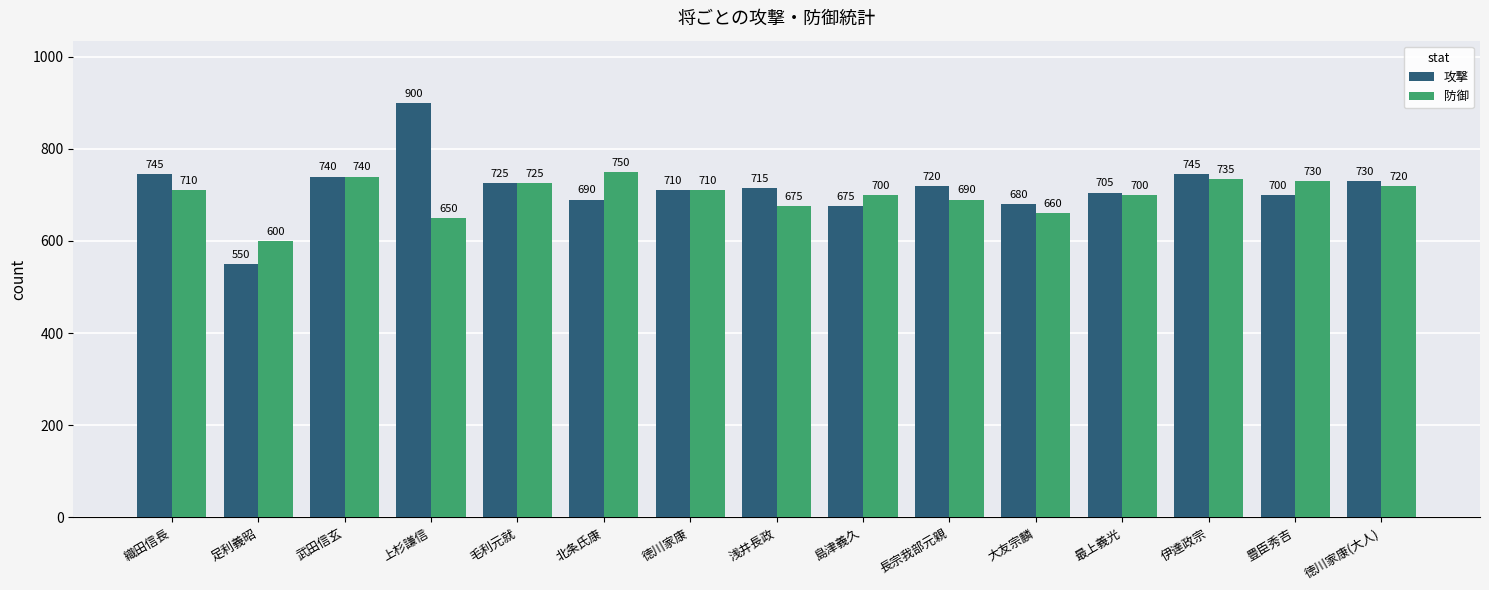

What is the sum of all 攻撃 values?

10730